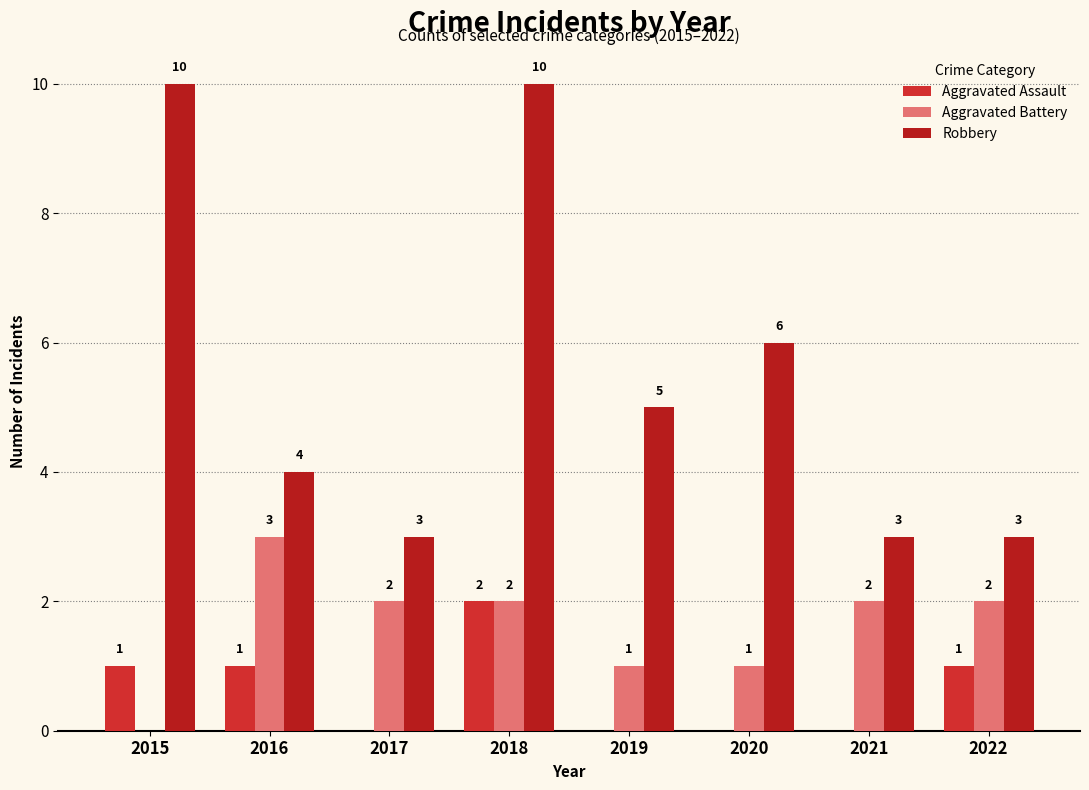

Which series has the largest total across all categories?

Robbery